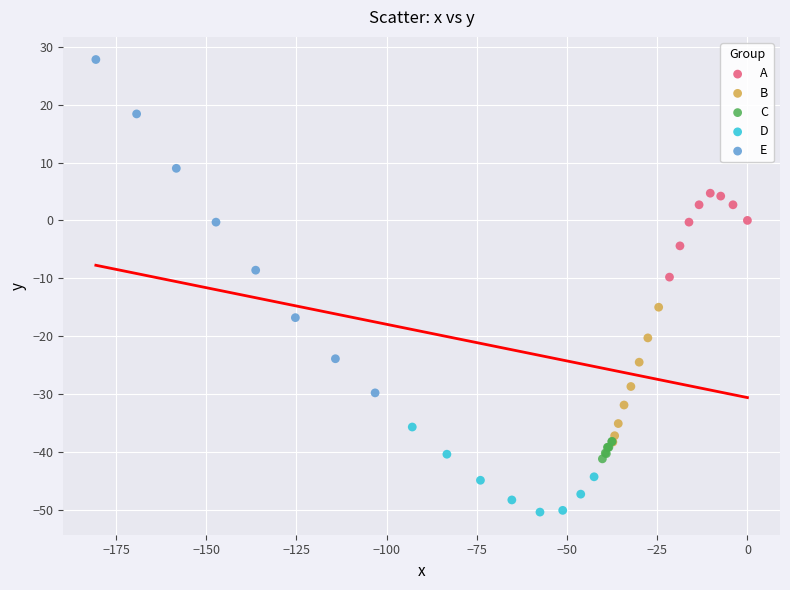

Which series reaches the minimum Y coordinate?

D